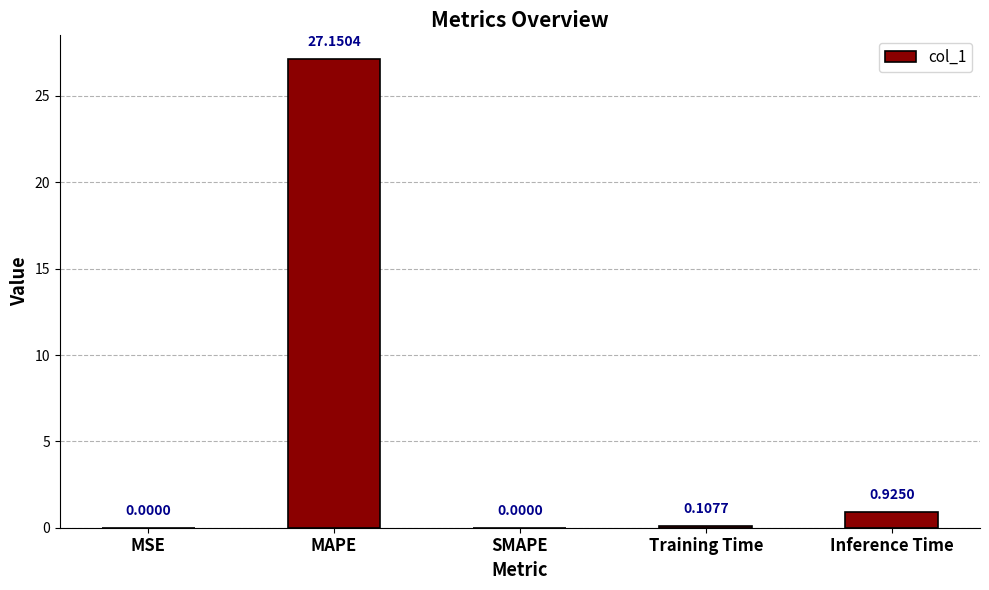

Which category has the highest value across all series?

MAPE